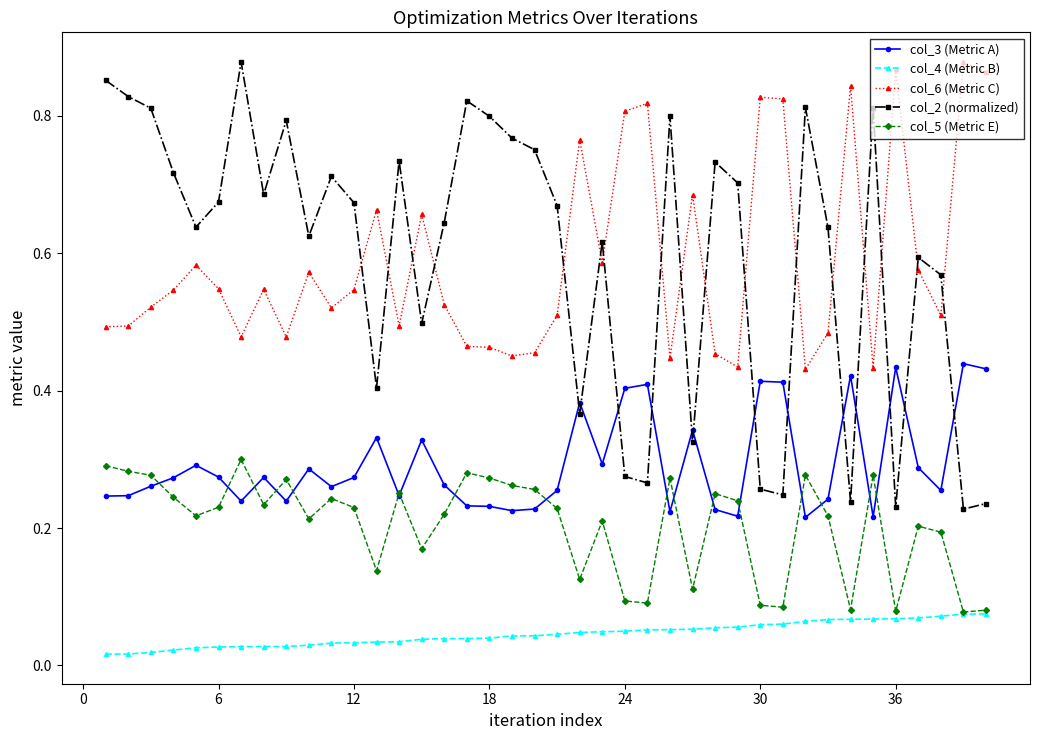

At how many categories does at least one series exceed 0?

40